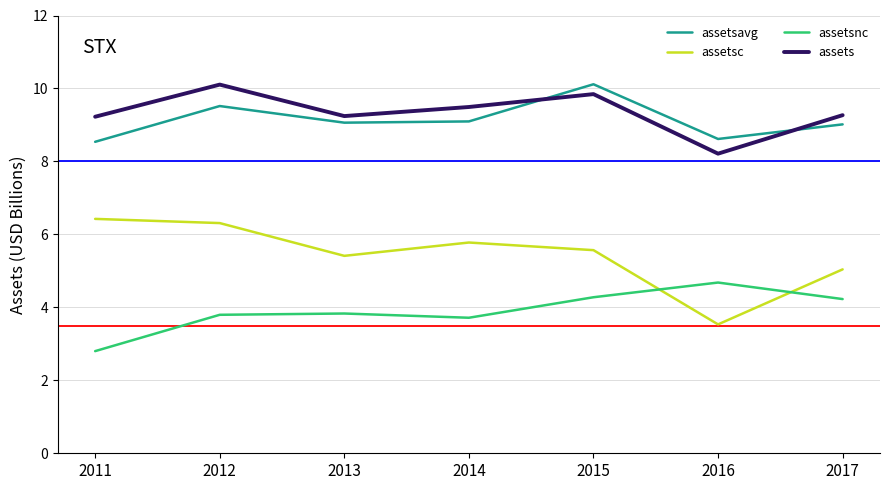

Is the value of assetsc at 2015 greater than the value of assetsnc at 2017?

Yes